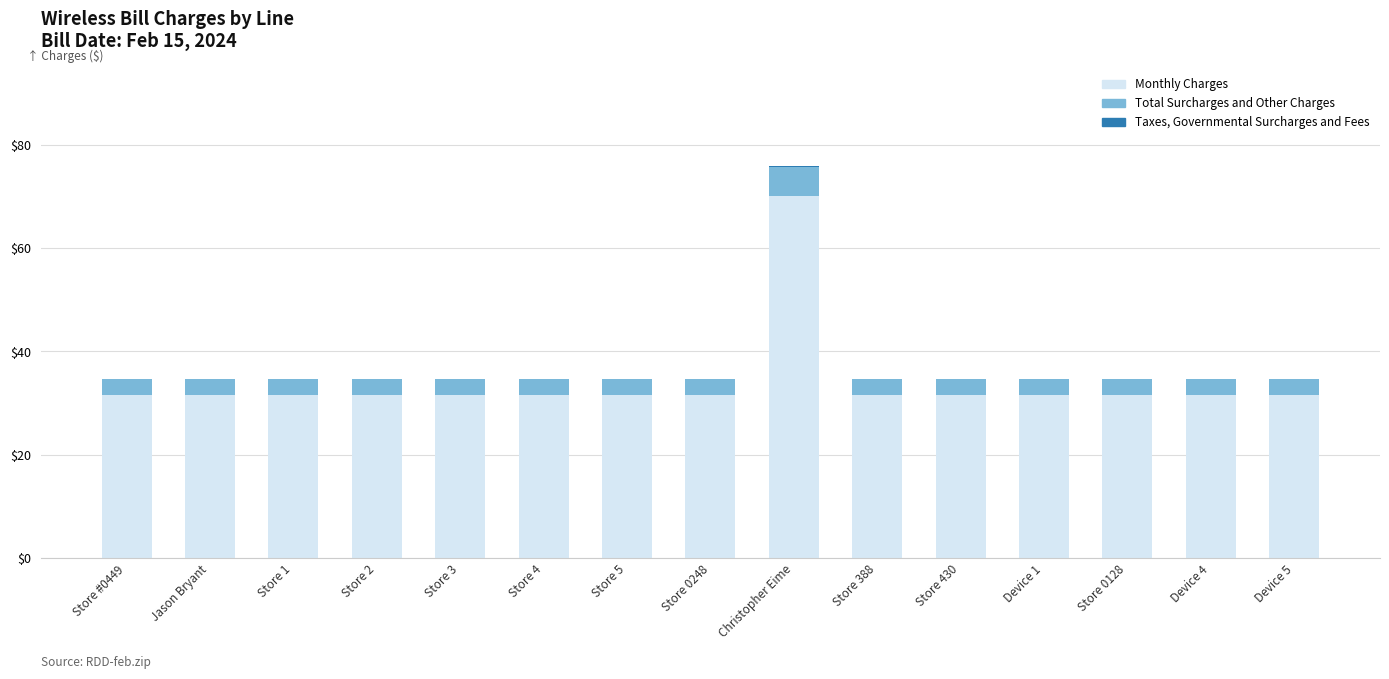

What is the sum of all Monthly Charges values?

511.0